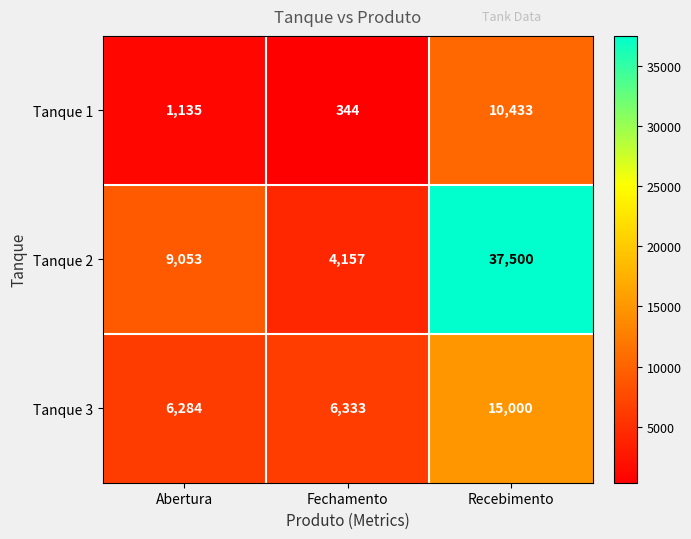

What is the difference between the second highest and minimum values in the Tanque 3 series?

49